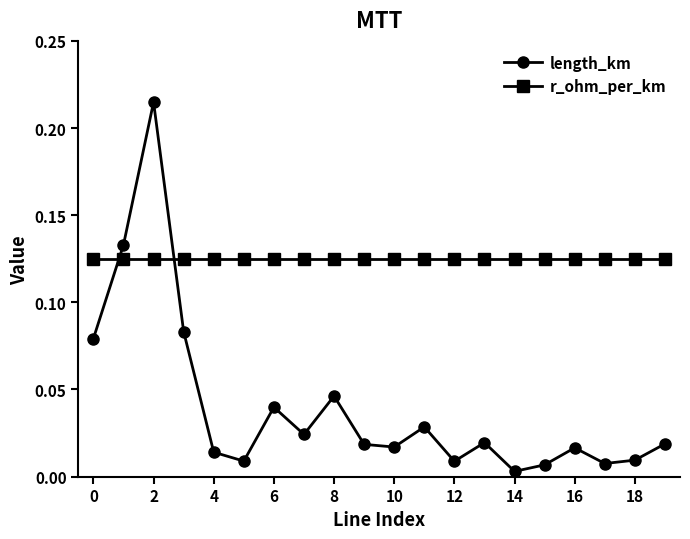

Which series has the widest spread of values?

length_km